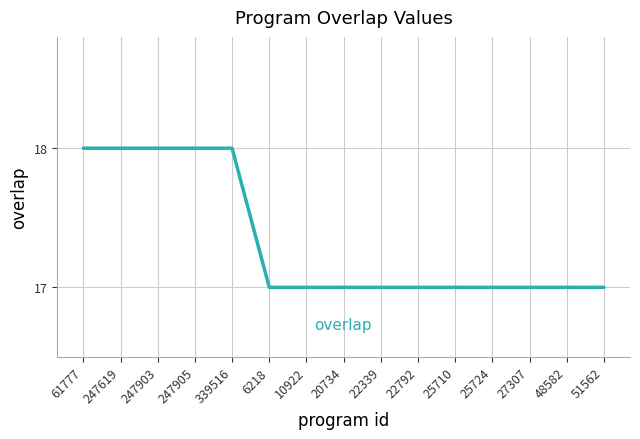

Reading left to right, what are all the values shown in this chart?

61777=18	247619=18	247903=18	247905=18	339516=18	6218=17	10922=17	20734=17	22339=17	22792=17	25710=17	25724=17	27307=17	48582=17	51562=17